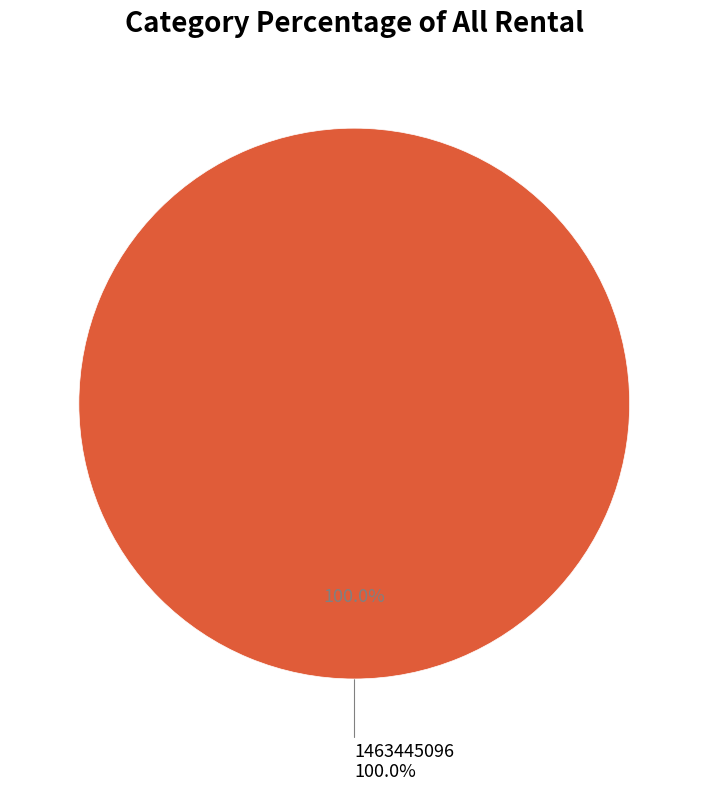

Is it true that 1463445096 is 87% of the pie?

False